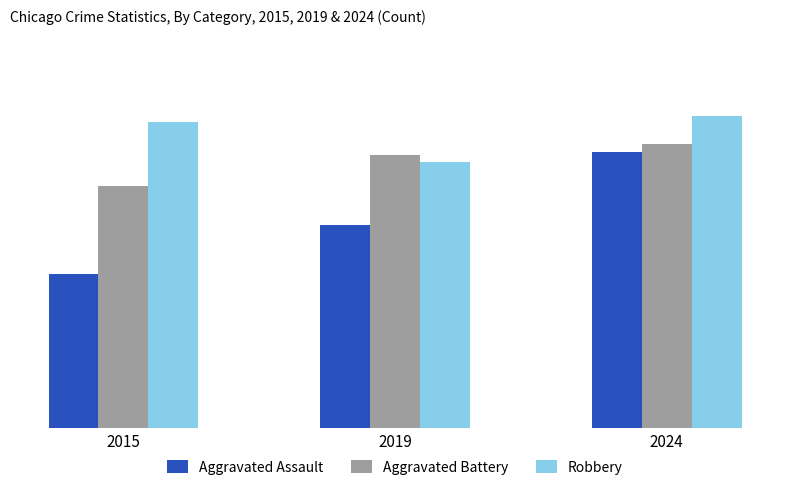

How many Robbery values are between 5587 and 6550?

3